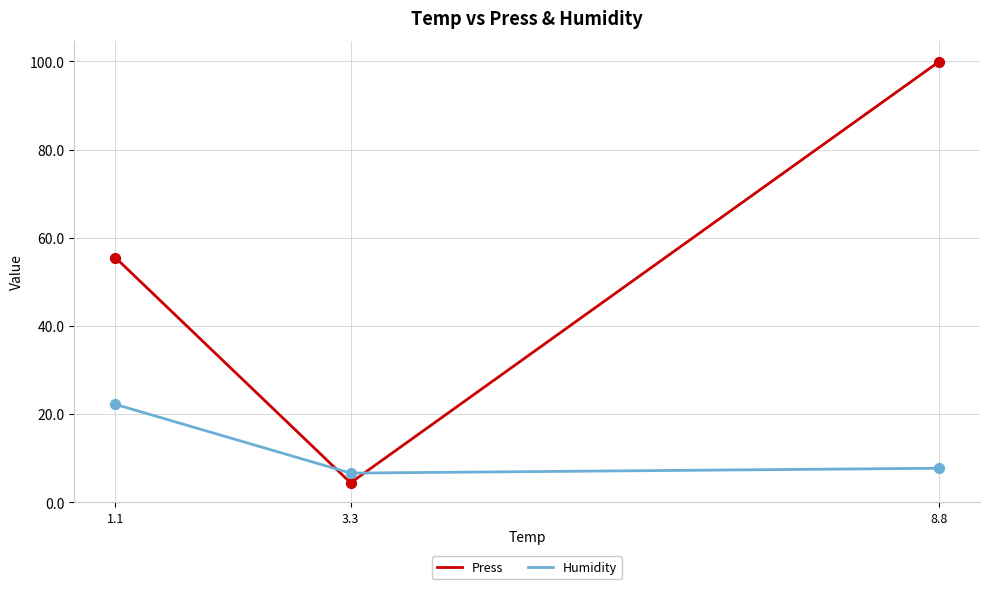

At how many categories does at least one series exceed 87?

1